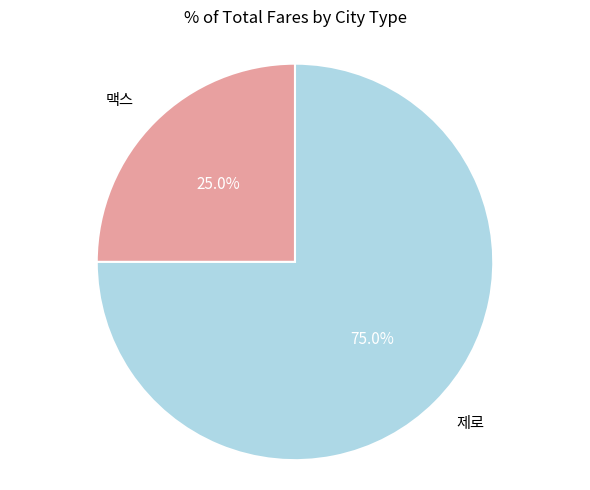

Is there a majority slice in this chart?

Yes